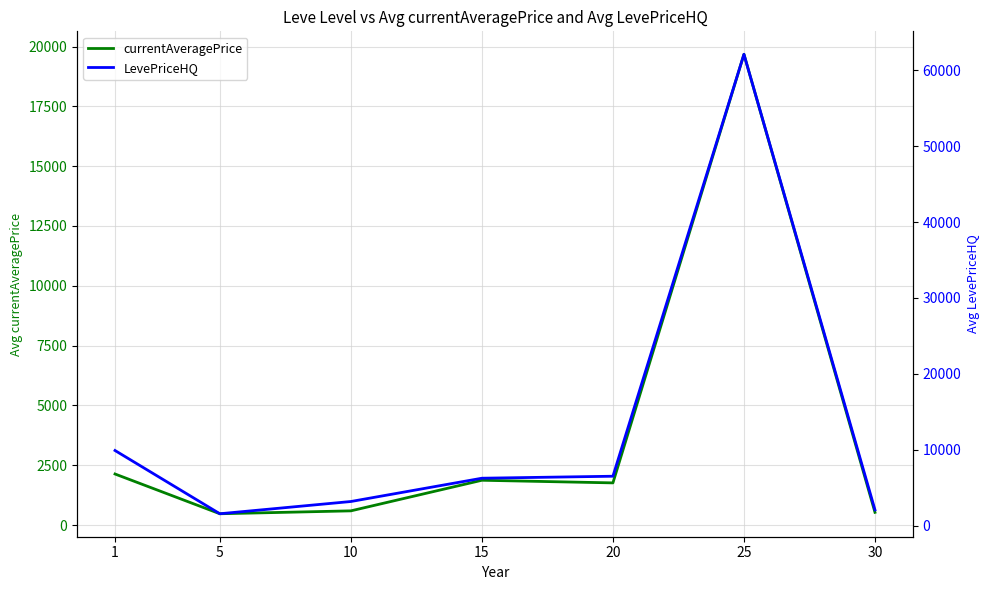

Is it true that LevePriceHQ equals 1554.6 at 5?

True